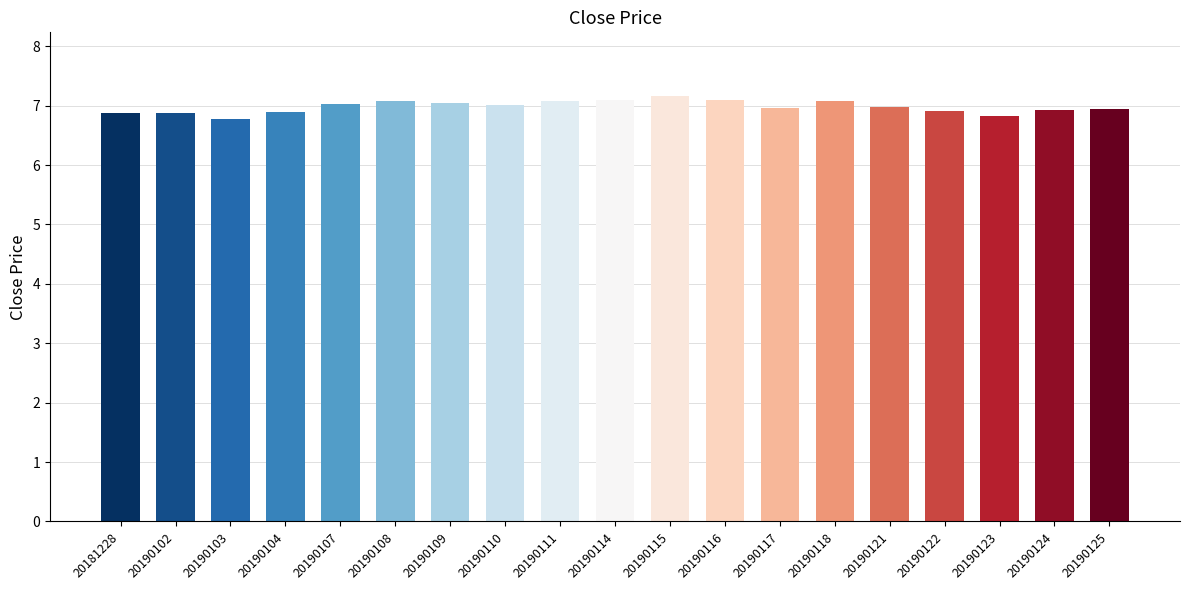

The value at 20190123 is 4.1. True or false?

False